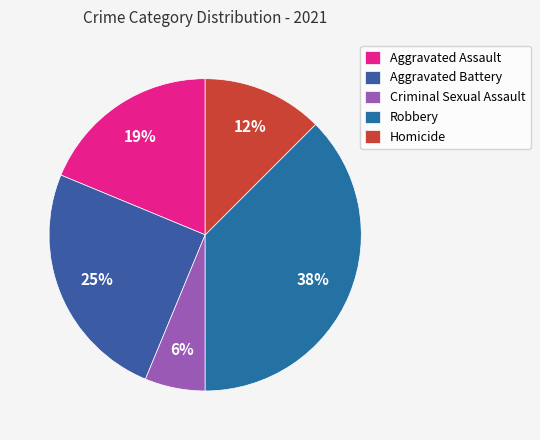

Does Aggravated Assault represent more than half of the total?

No